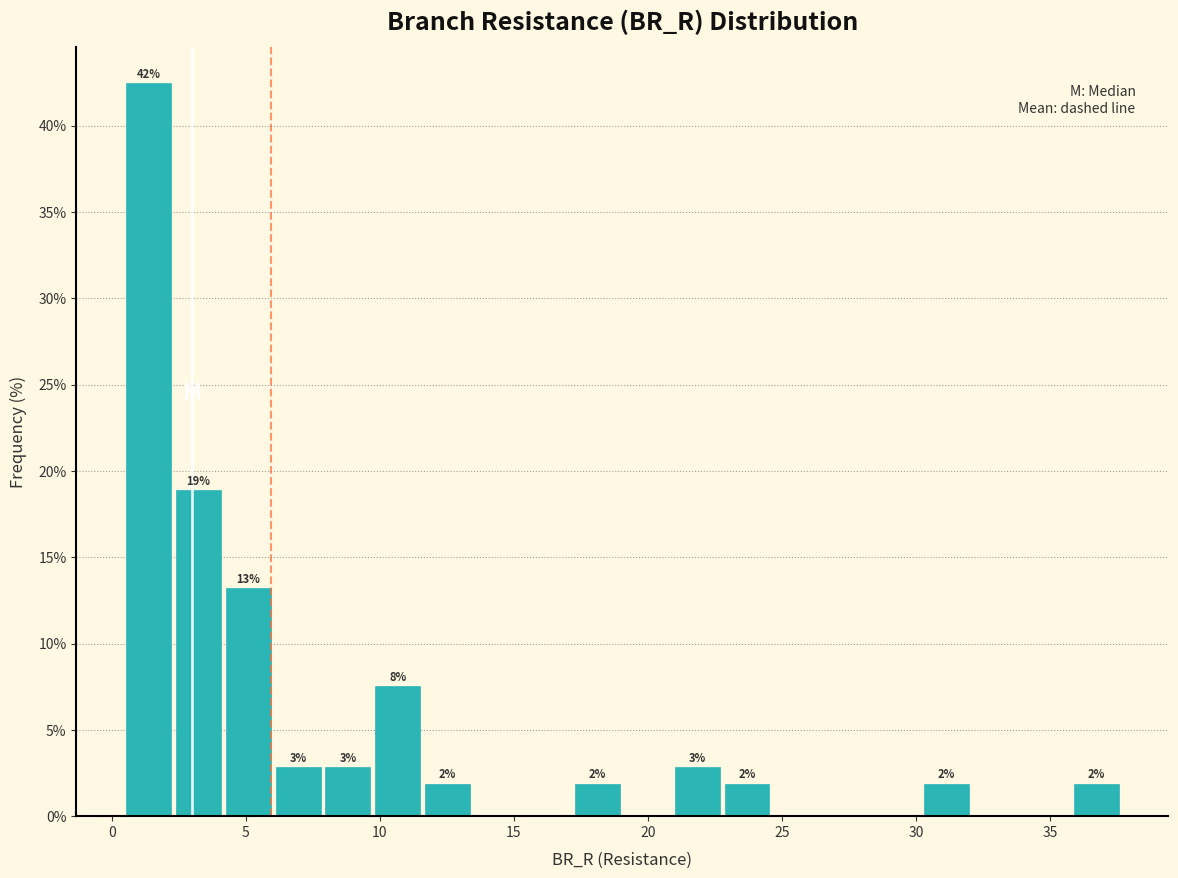

Around what value on the x-axis is the tallest bar? Give the approximate position of its centre, as read against the axis.

1.5